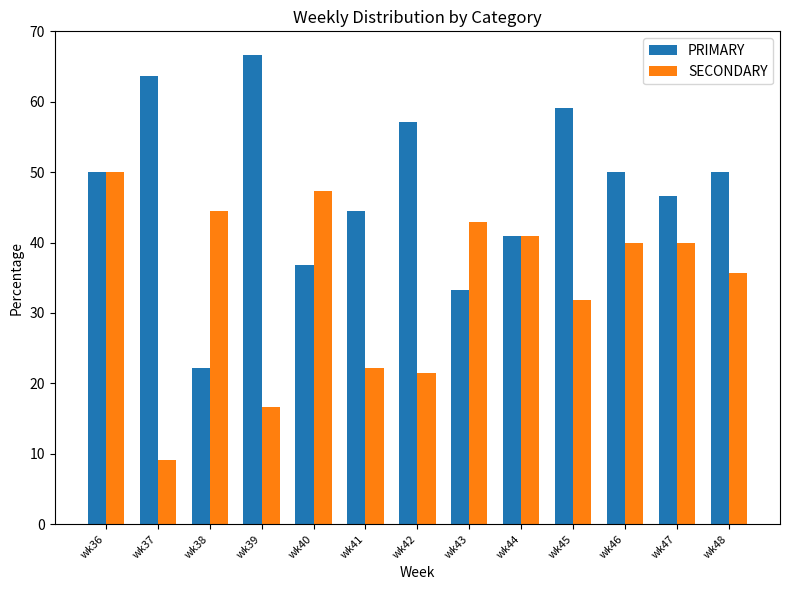

Count the number of categories in the chart.

13